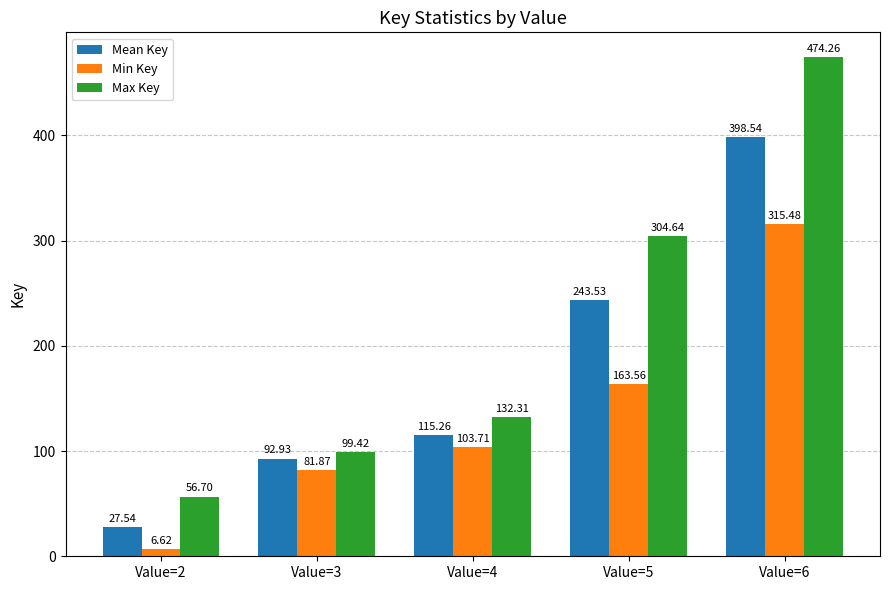

Read the Max Key value at Value=6.

474.3